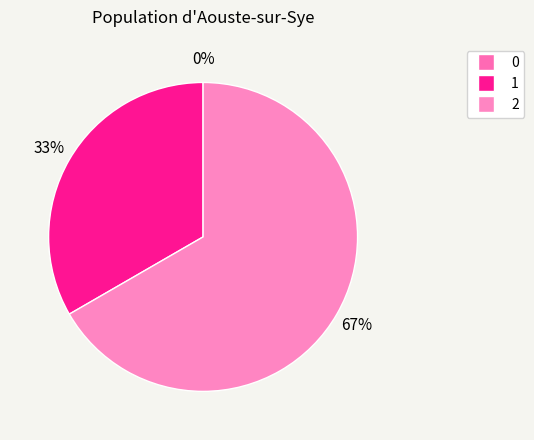

To the nearest percent, what is the difference between the largest and smallest slice percentages?

67%